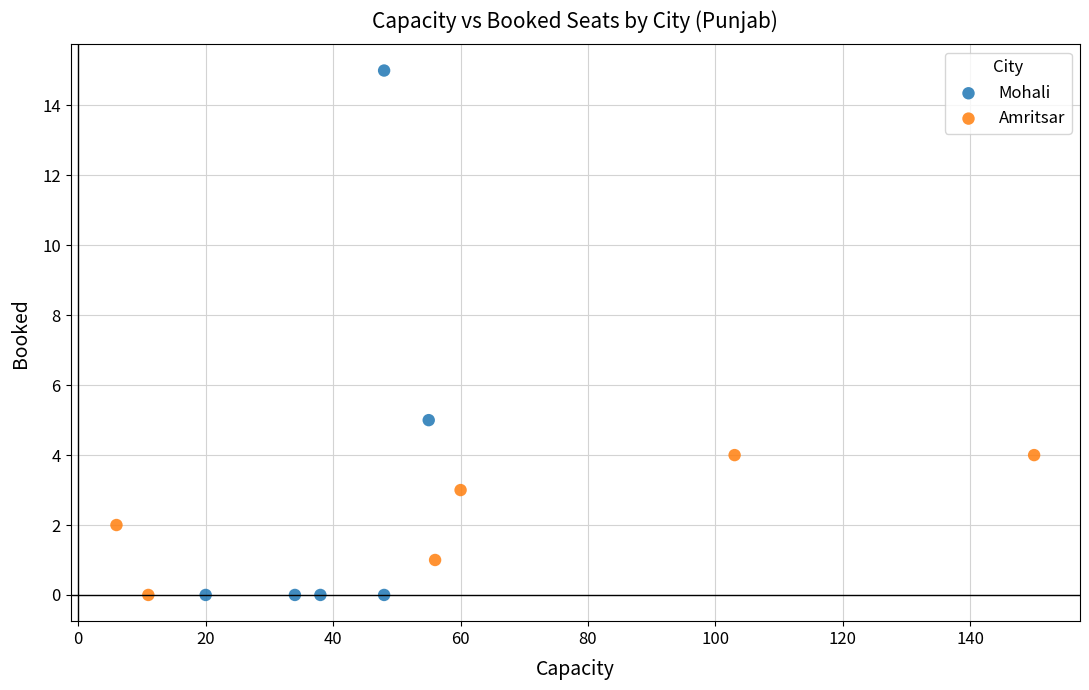

Which series has the widest spread of Y values?

Mohali